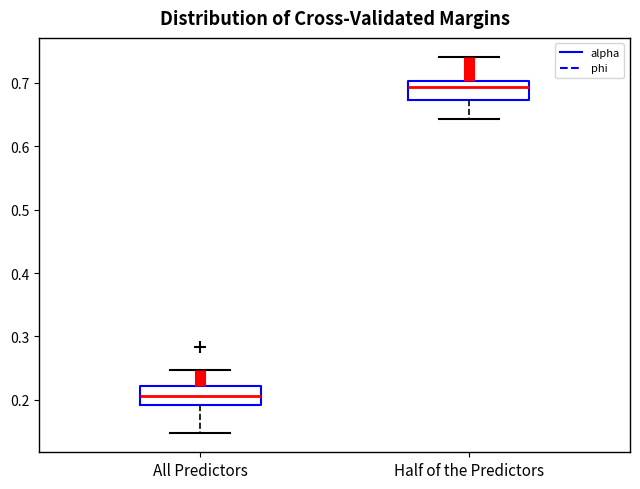

Reading left to right, read every box against the y-axis: the position of its median line, the range the box covers, and the ends of its whiskers. The values are not printed on the chart, so give them approximately, as read against the axis.

All Predictors: median 0.21, box 0.19 to 0.22, whiskers 0.15 to 0.25
Half of the Predictors: median 0.69, box 0.67 to 0.70, whiskers 0.64 to 0.74